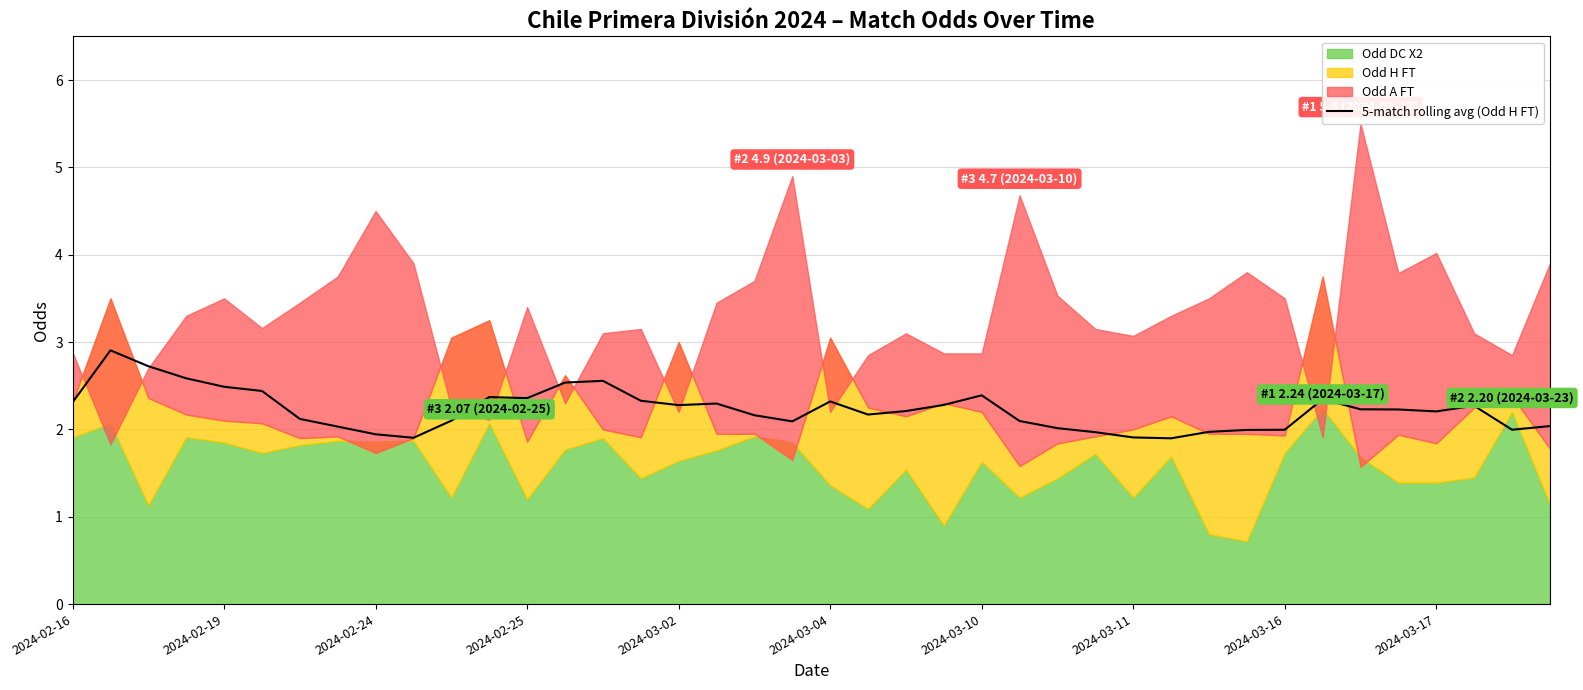

Is it true that 5-match rolling avg (Odd H FT) equals 1.9 at 2024-02-24?

True